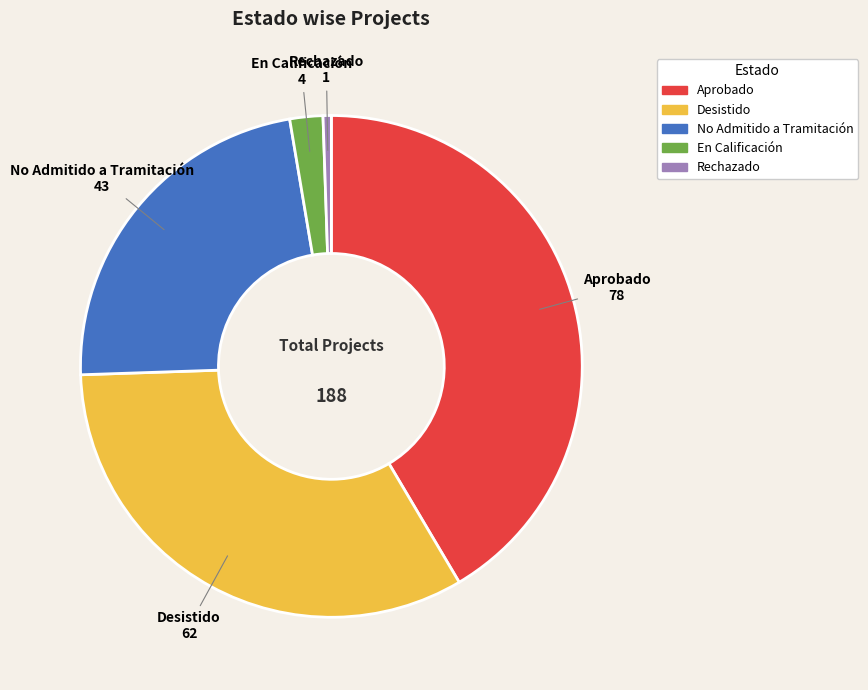

True or false: Rechazado accounts for 1% of the total.

True